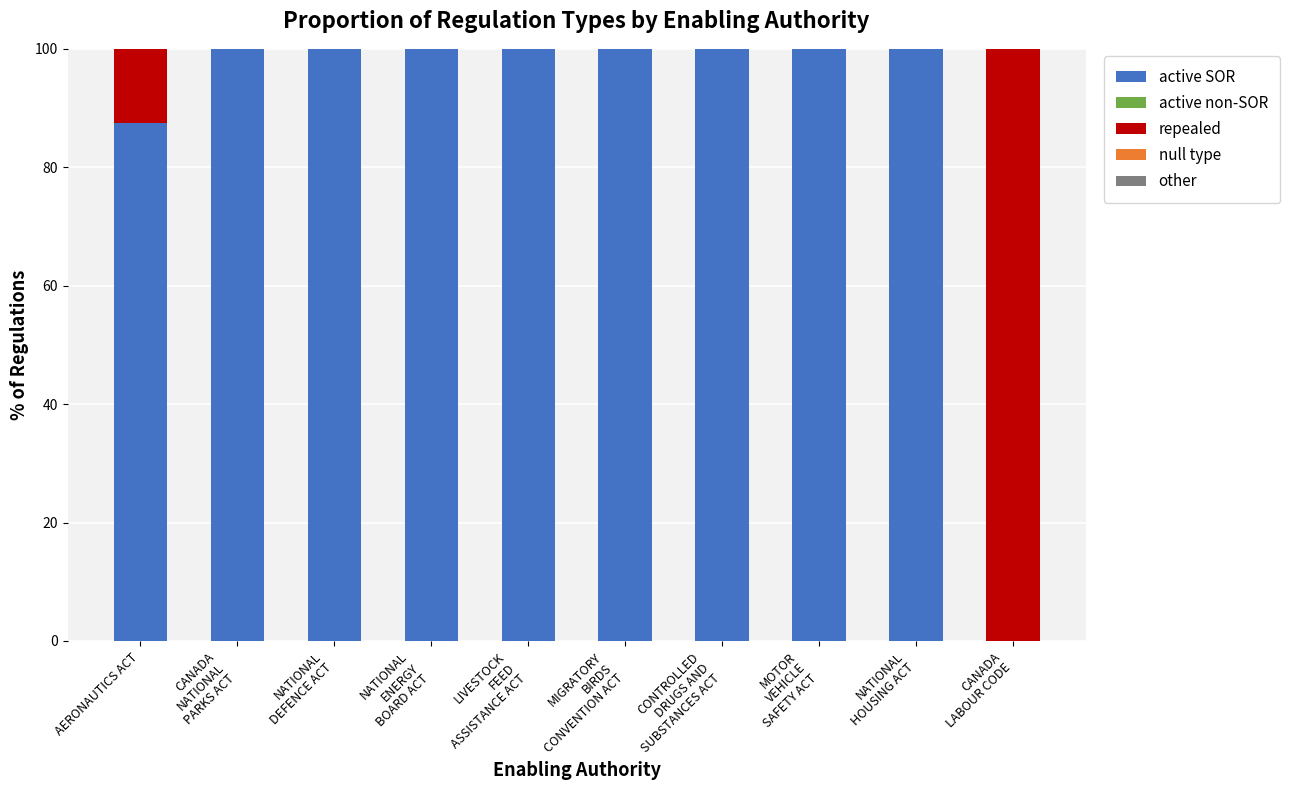

What is the maximum value for active SOR?

100.0